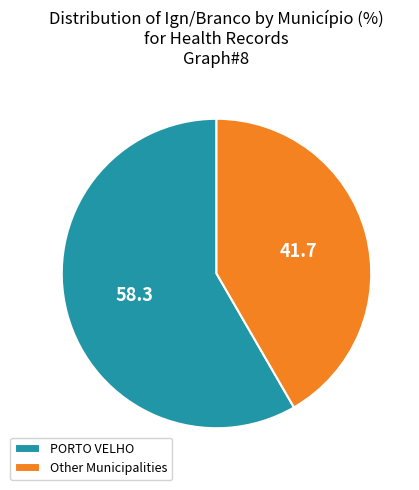

Does PORTO VELHO account for over 50% of the chart?

Yes